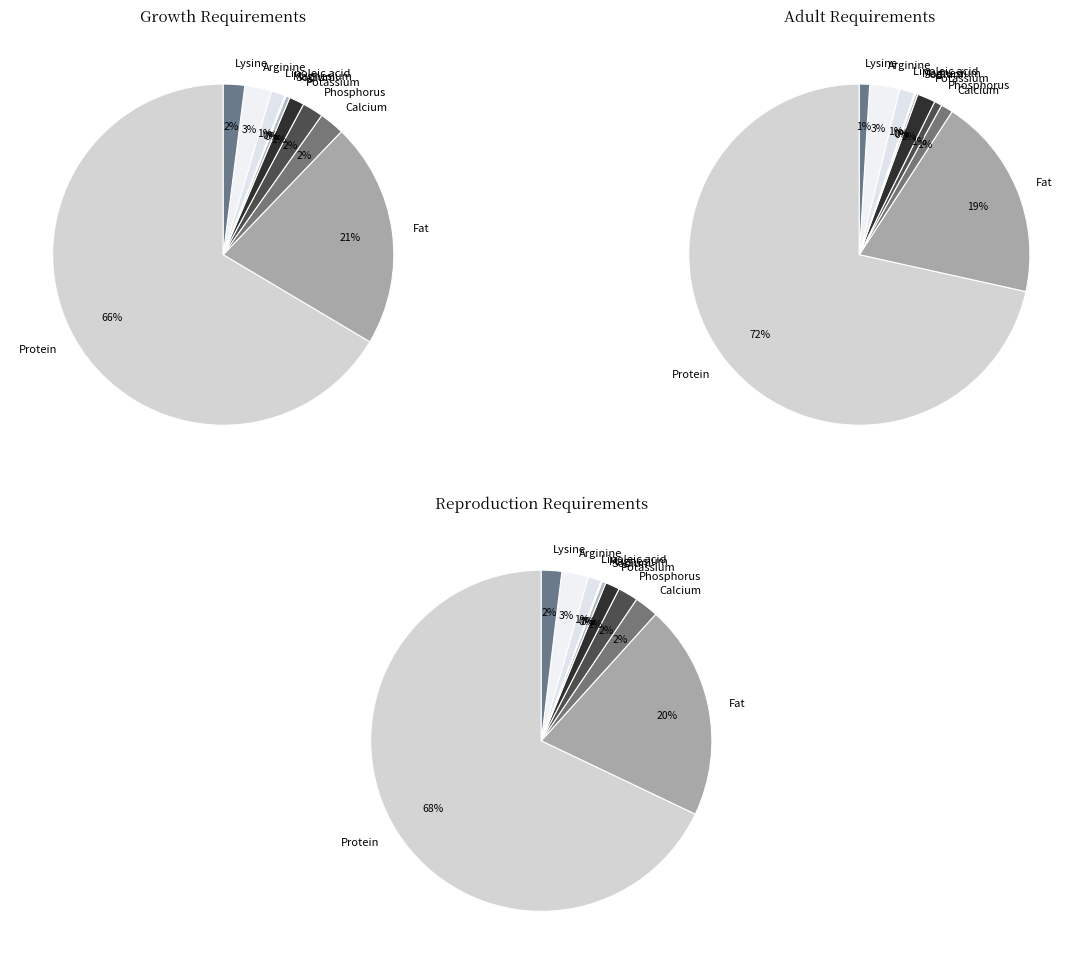

True or false: Lysine accounts for 1% of the total.

False